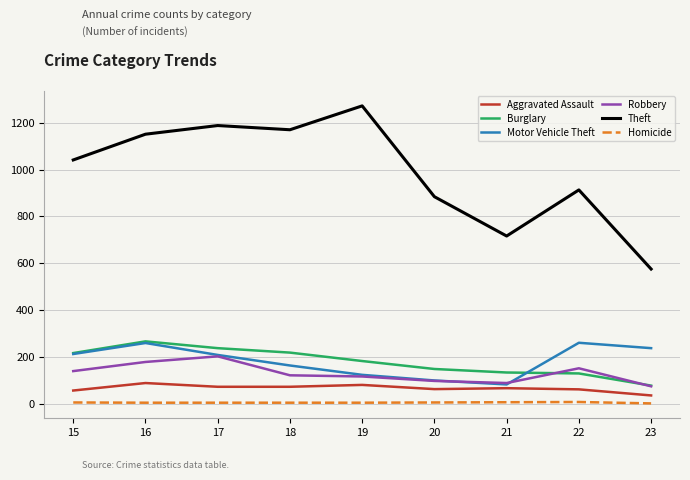

What is the maximum value for Robbery?

202